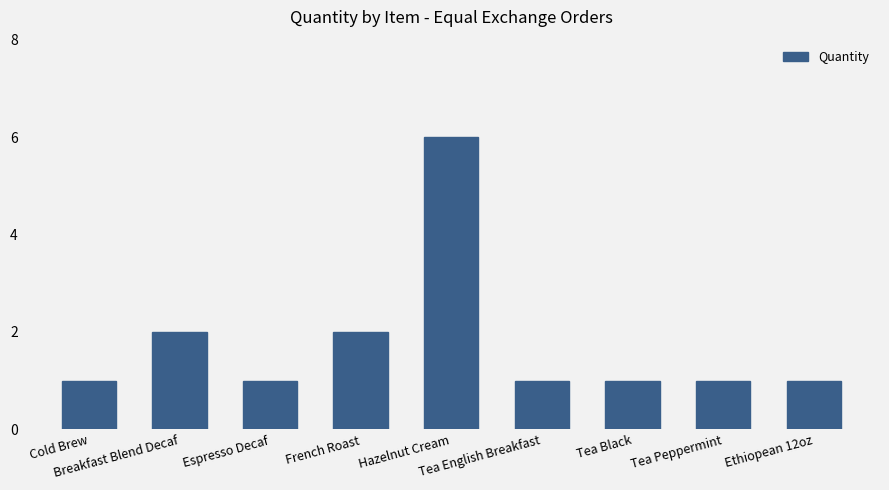

Count the number of categories in the chart.

9